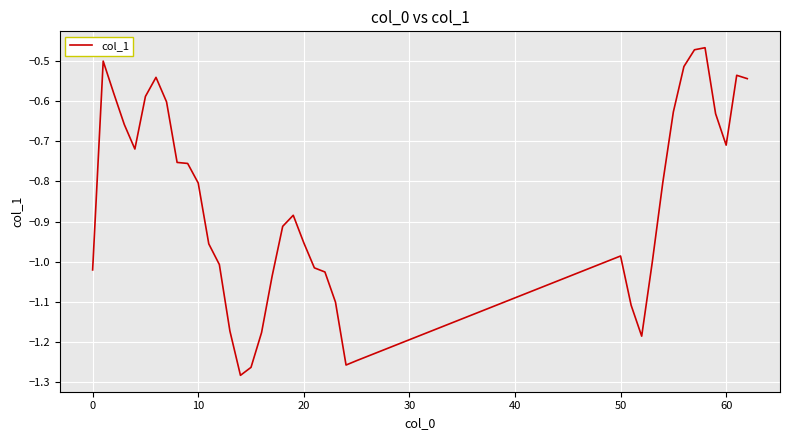

What is the sum of all values?

-33.4